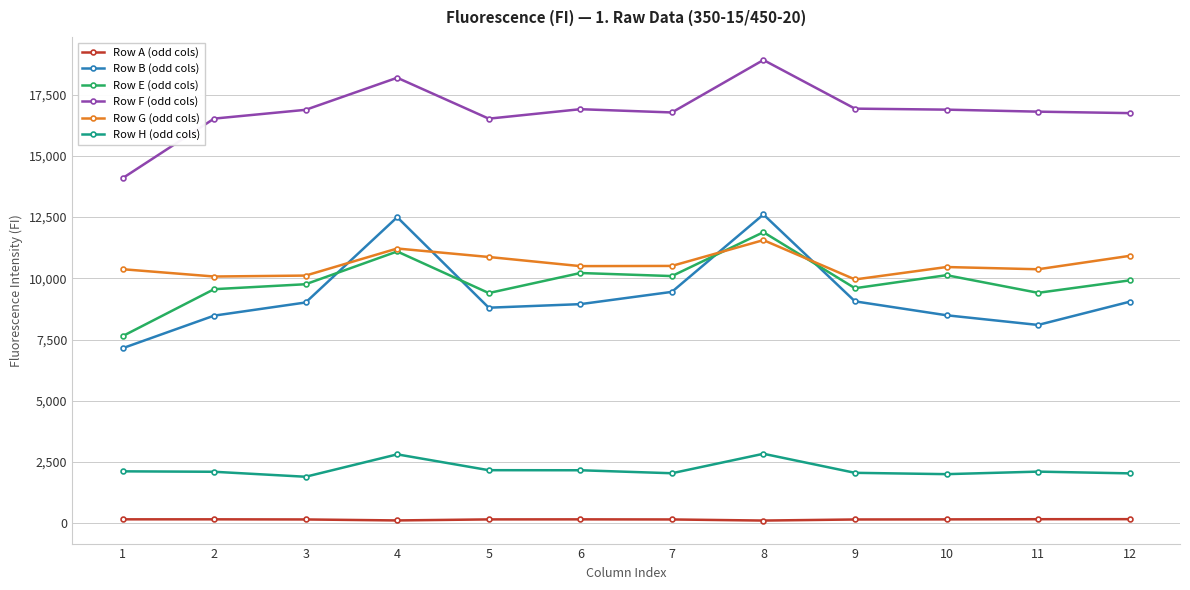

What is the sum of the Row B (odd cols) values at 3 and 4?

21514